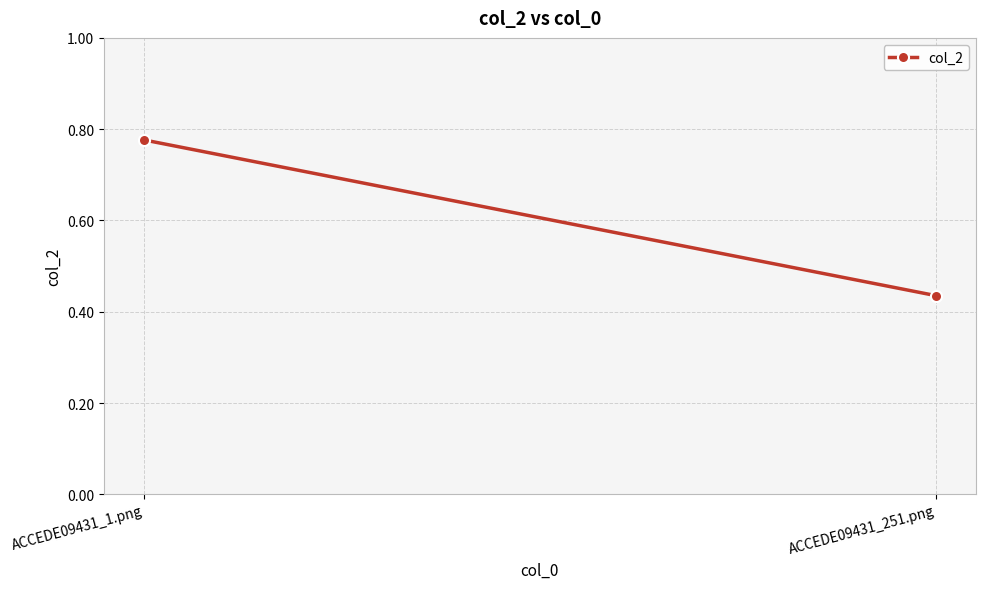

True or false: the data shows 0.3 at ACCEDE09431_1.png.

False